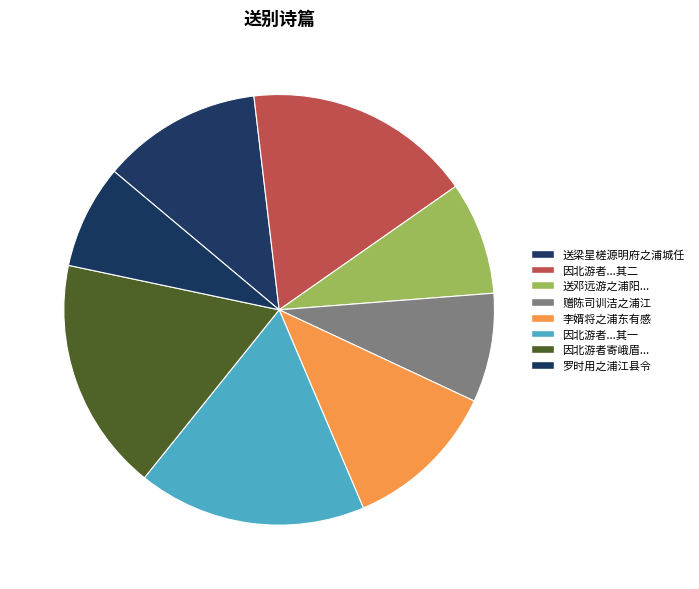

True or false: 送梁星槎源明府之浦城任 accounts for 18% of the total.

False